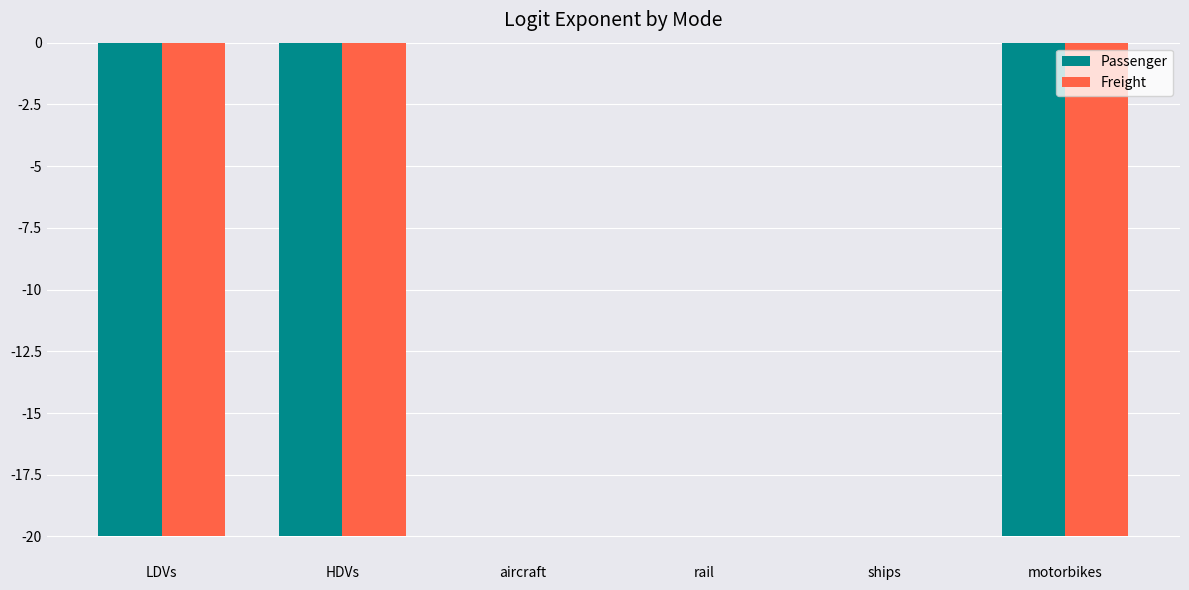

How many series are shown in this chart?

2